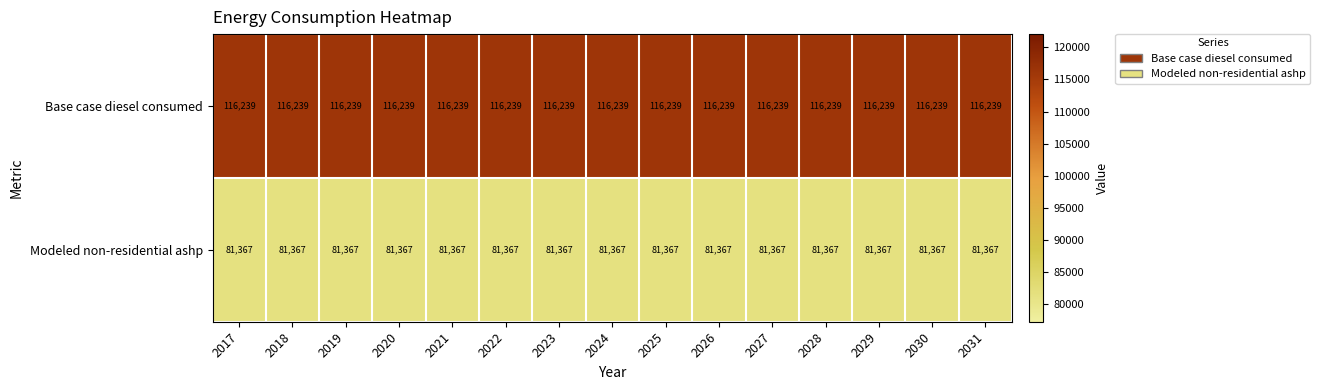

What is the greatest value displayed?

116239